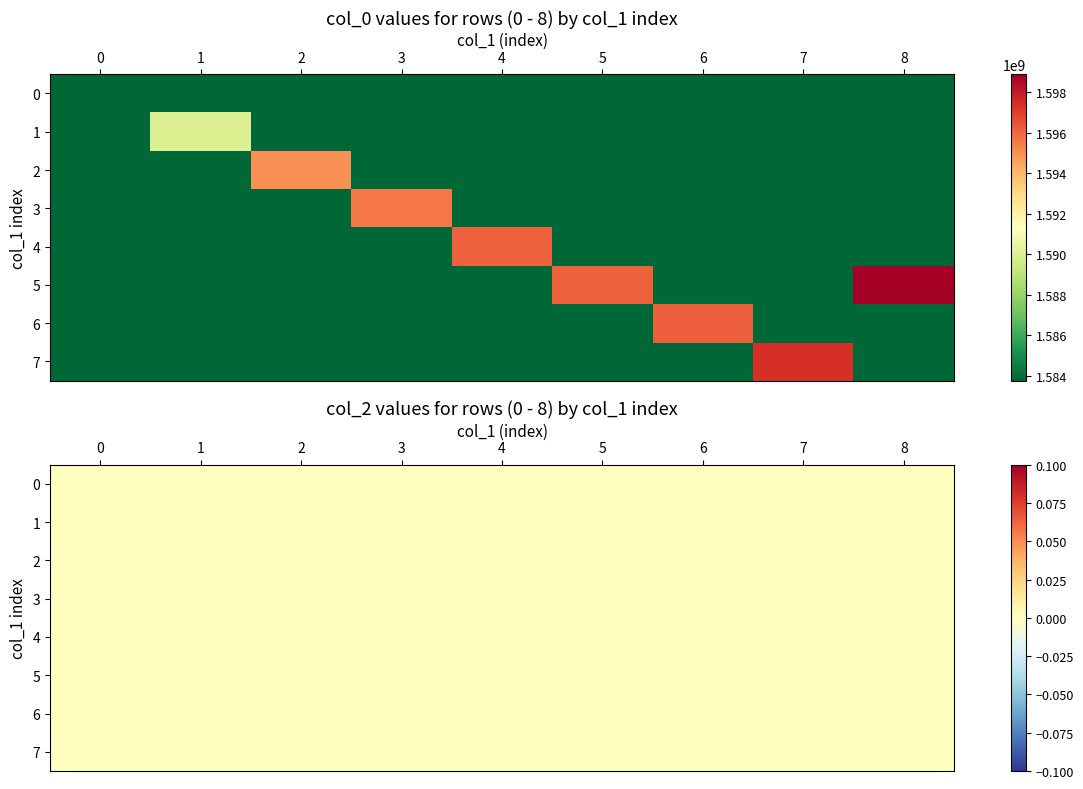

List the series in order of their peak value, lowest first.

col_2, col_1, col_0